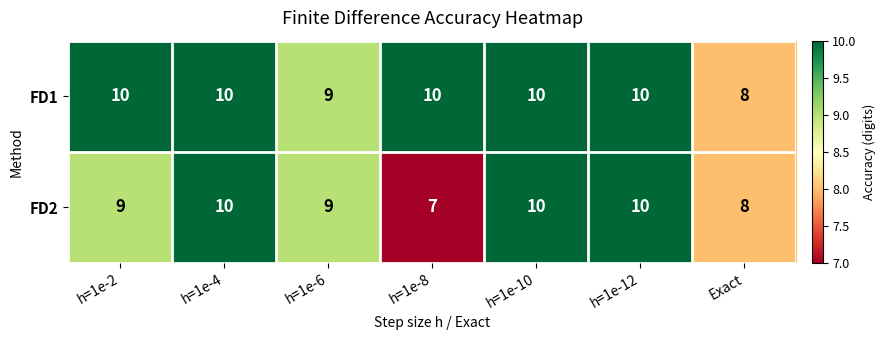

Is it true that FD1 equals 10 at h=1e-10?

True